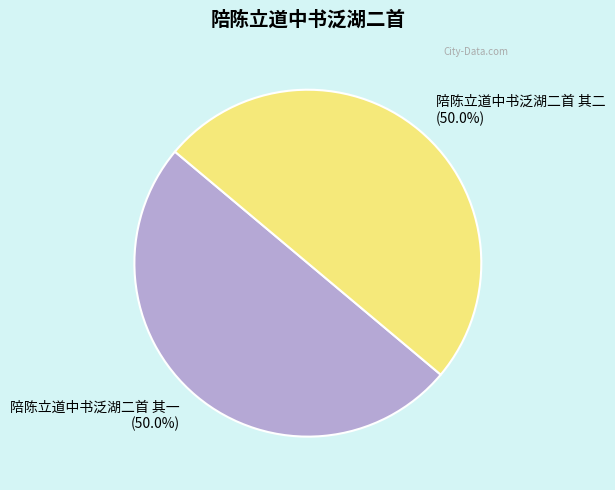

True or false: 陪陈立道中书泛湖二首 其二 accounts for 44% of the total.

False